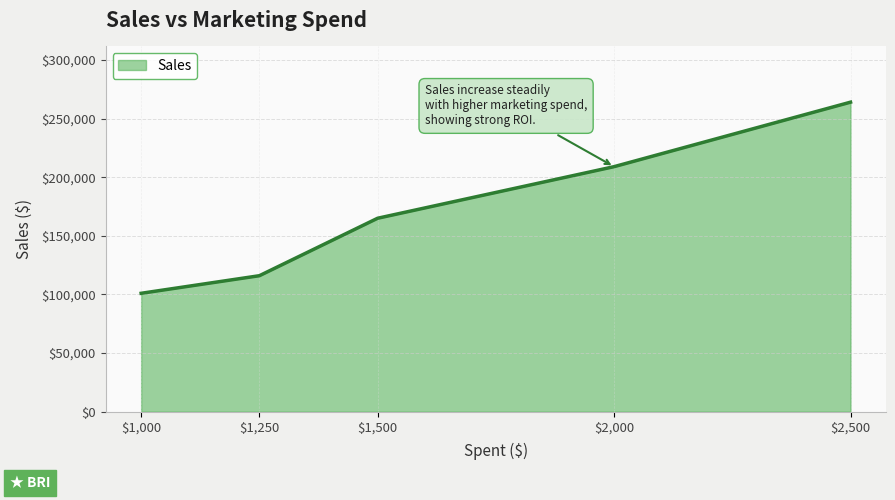

List the labels in order of value, smallest first.

$1,000, $1,250, $1,500, $2,000, $2,500